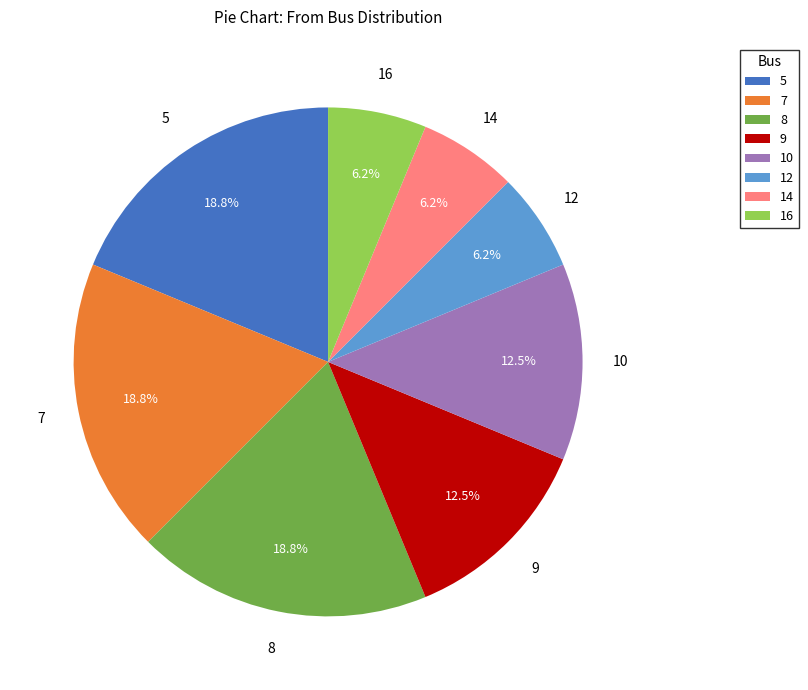

Do 10 and 14 together represent more than half of the pie?

No